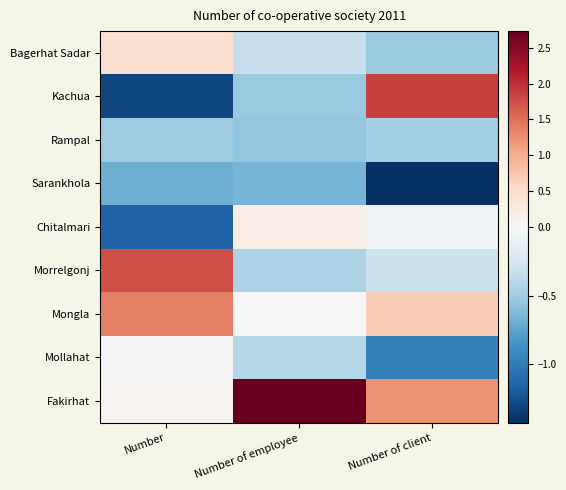

Which series changed the most between Number of employee and Number of client?

Kachua